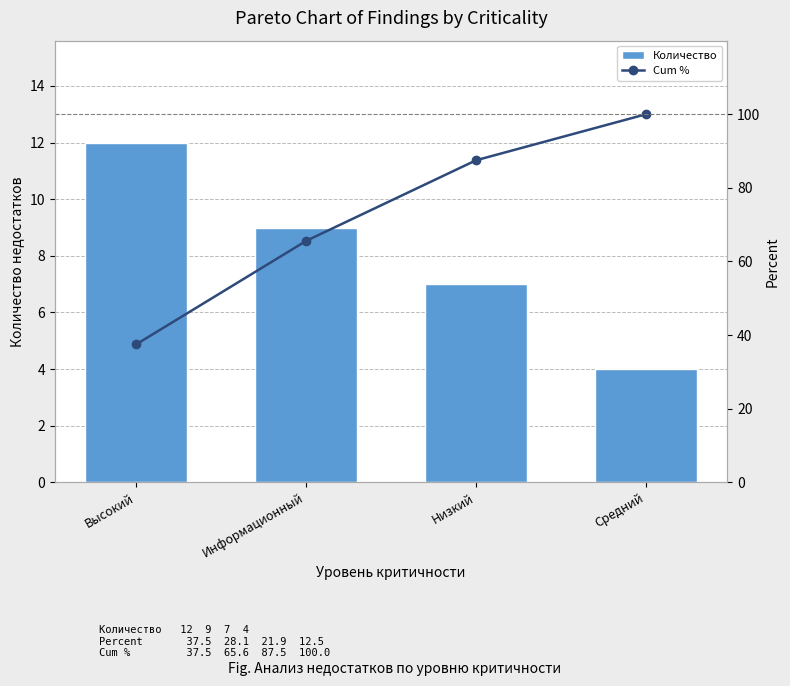

Is it true that Cum % equals 87.5 at Низкий?

True